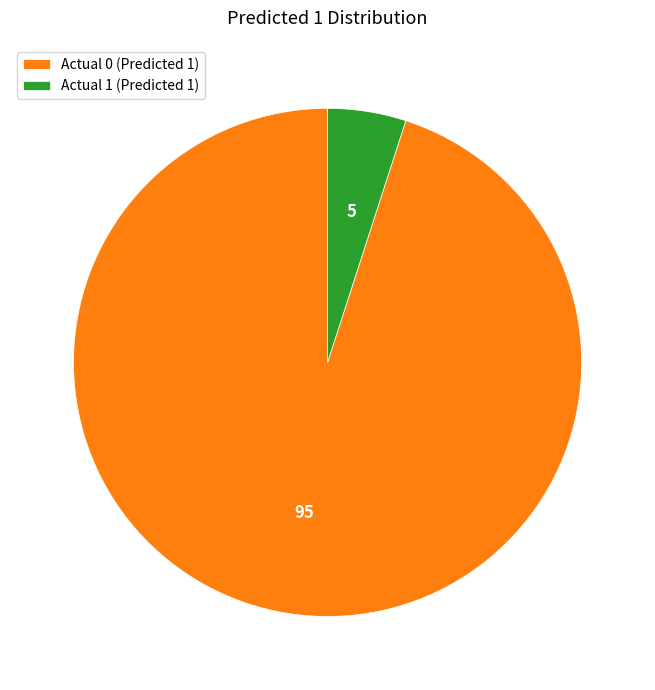

Which slice is the largest?

Actual 0